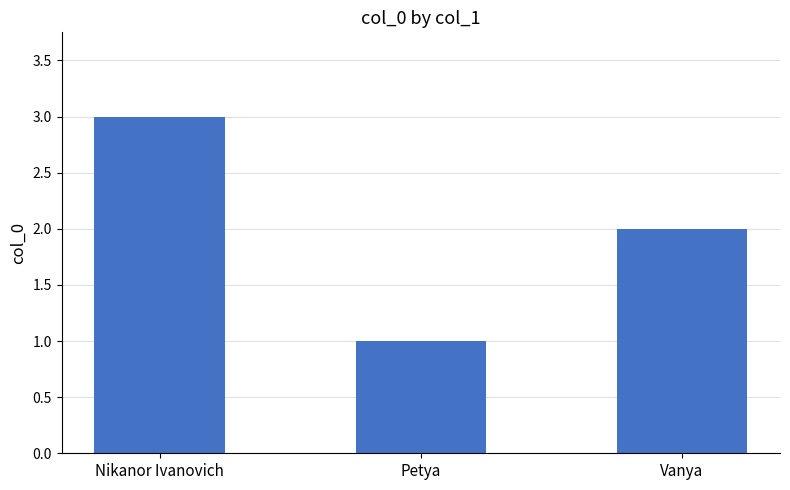

Reading right to left, extract all data points from this chart.

2	1	3